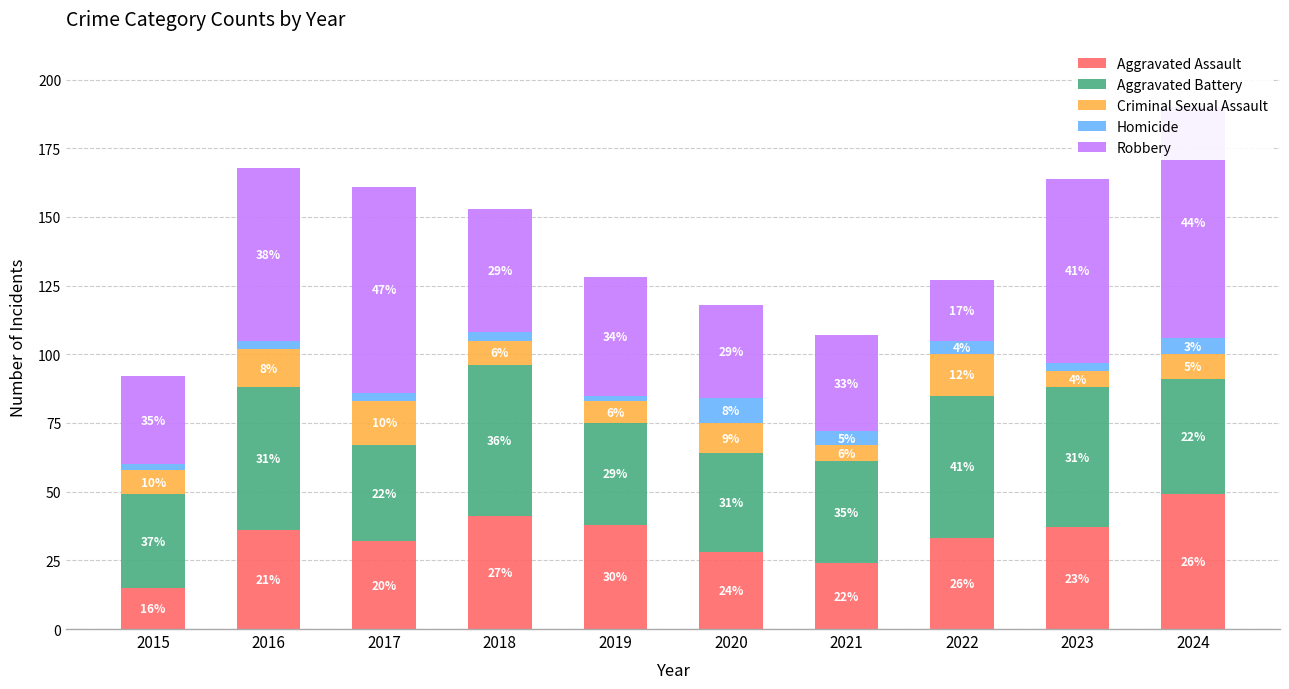

Reading left to right, what are all the values shown in this chart?

Aggravated Assault: 15	36	32	41	38	28	24	33	37	49
Aggravated Battery: 34	52	35	55	37	36	37	52	51	42
Criminal Sexual Assault: 9	14	16	9	8	11	6	15	6	9
Homicide: 2	3	3	3	2	9	5	5	3	6
Robbery: 32	63	75	45	43	34	35	22	67	84